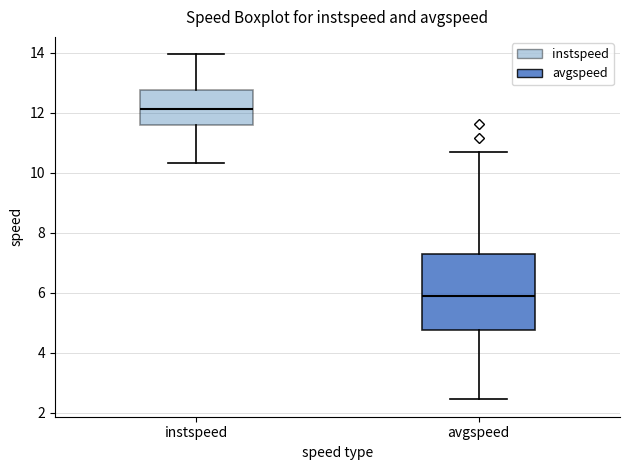

Which box is the tallest, from its lower edge to its upper edge?

avgspeed